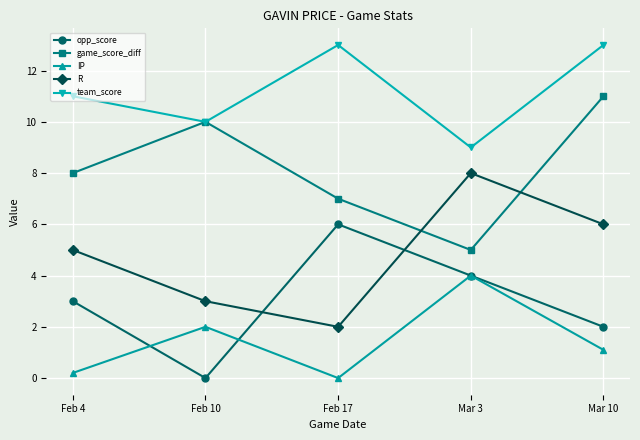

Does the chart display data point markers on the line(s)?

Yes